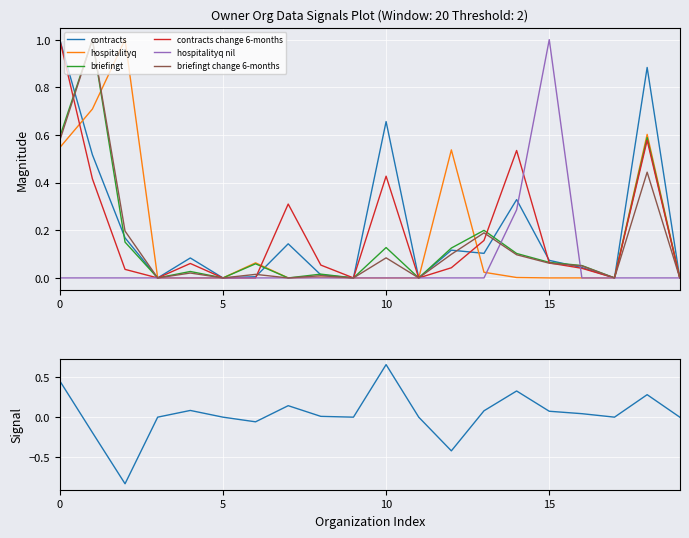

Which series ends up on top after the final intersection of hospitalityq nil and briefingt?

briefingt